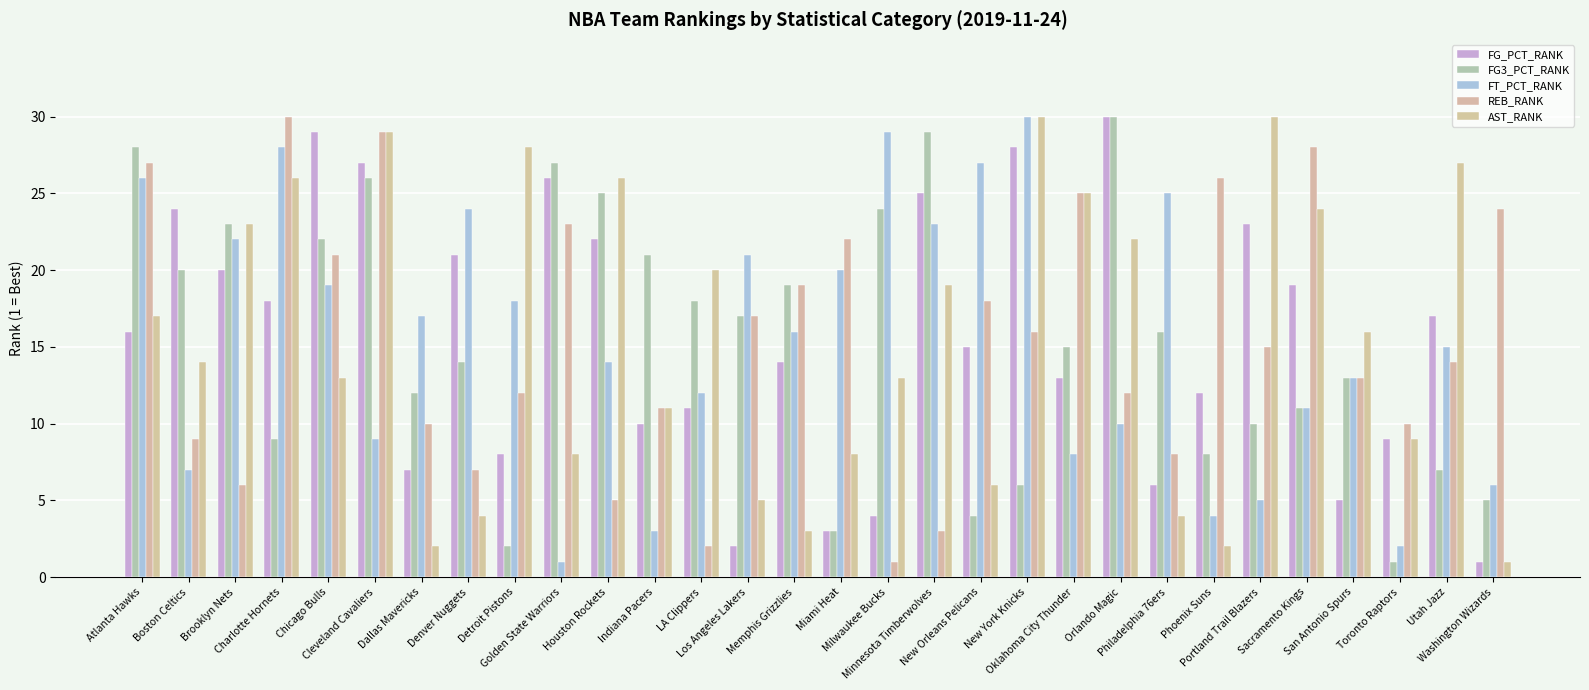

What is the highest value of the FT_PCT_RANK series?

30